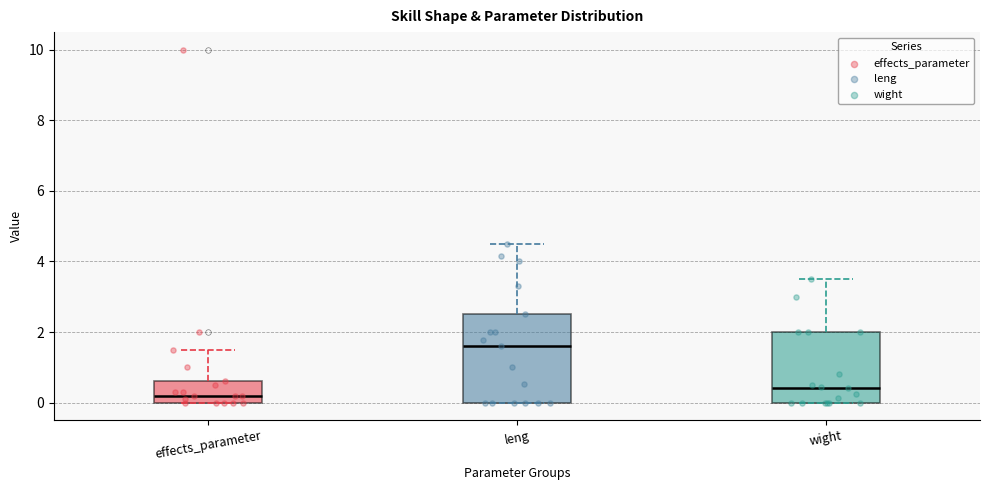

Which box has the lowest median line?

effects_parameter